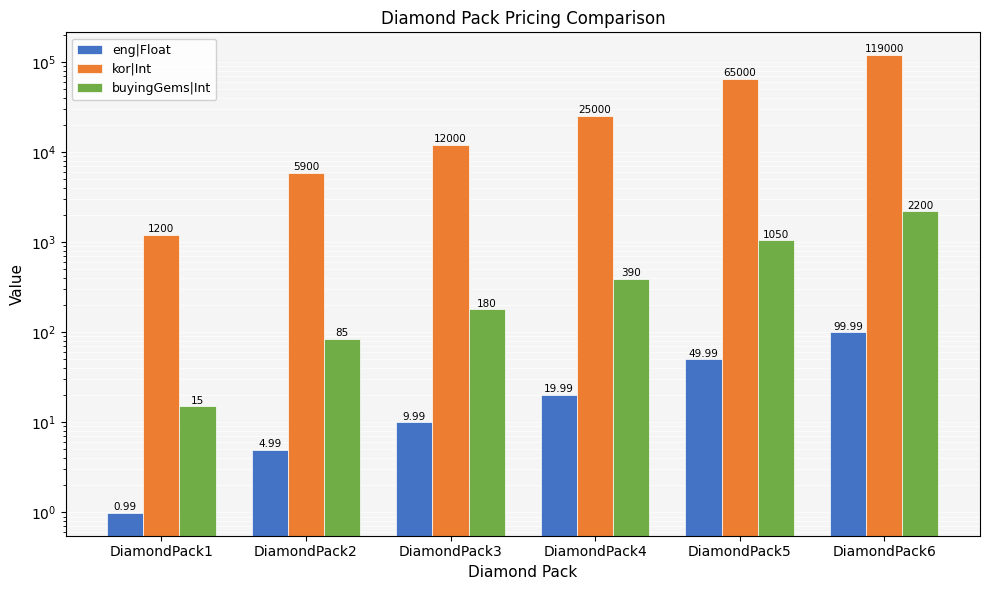

Is it true that buyingGems|Int equals 320.7 at DiamondPack3?

False